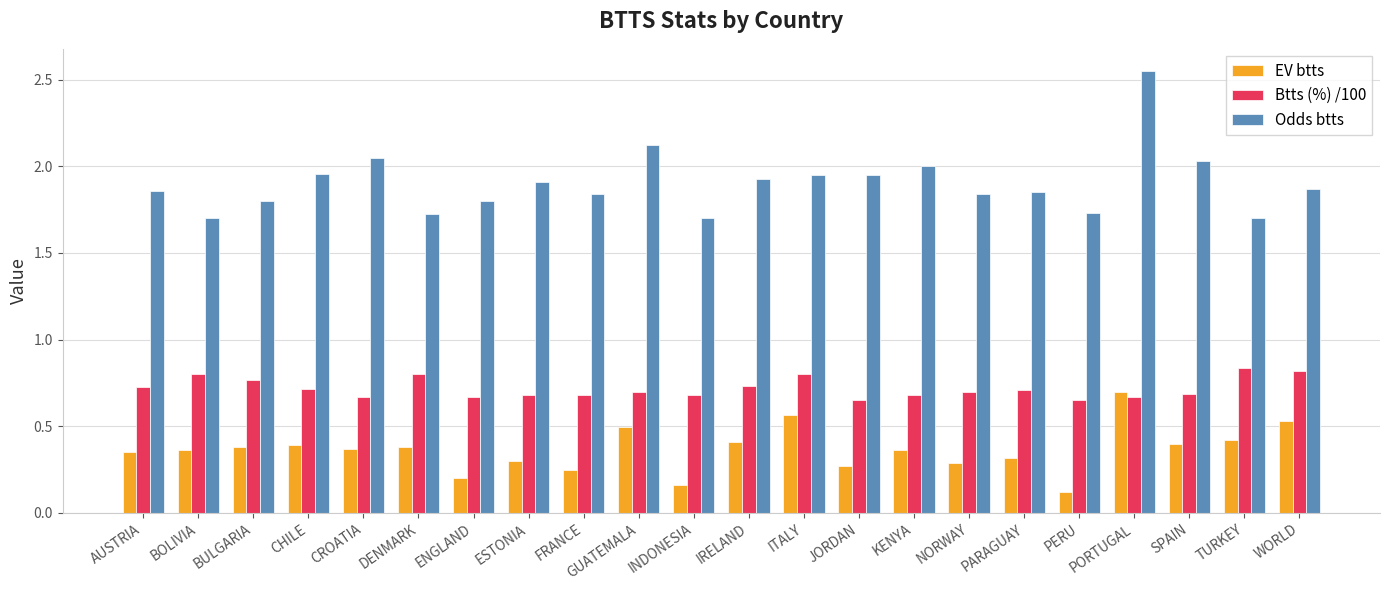

List the series in order of their peak value, lowest first.

EV btts, Btts (%) /100, Odds btts